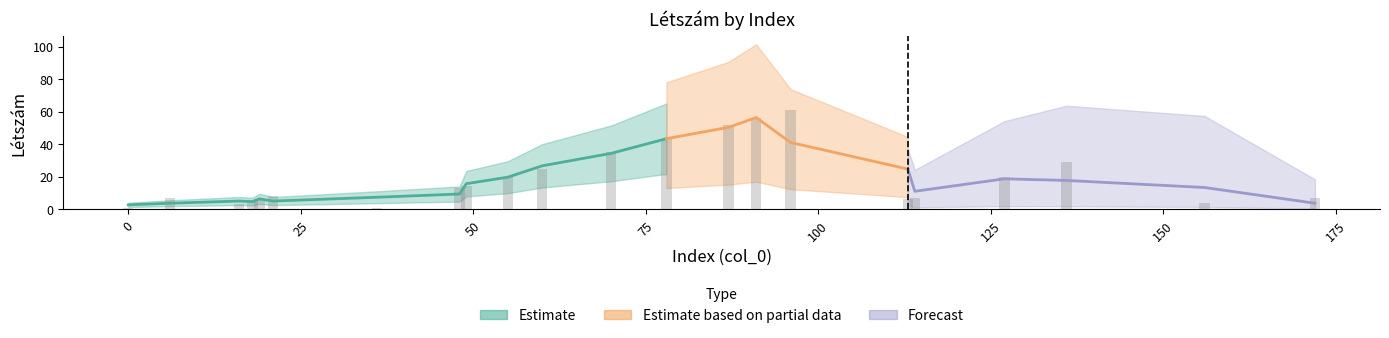

What is the smallest value displayed?

1